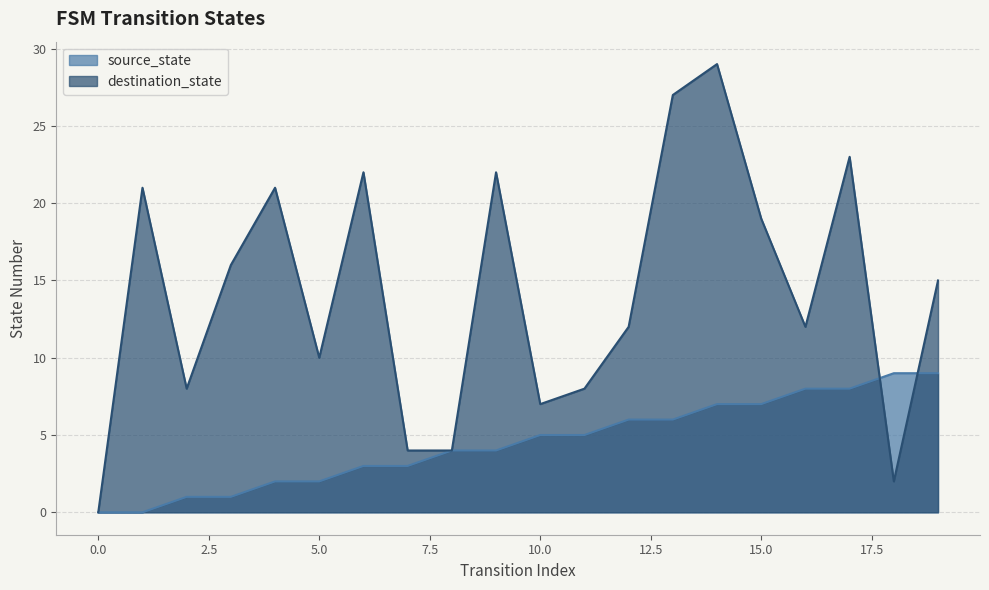

Where does the destination_state series first go above 15?

1